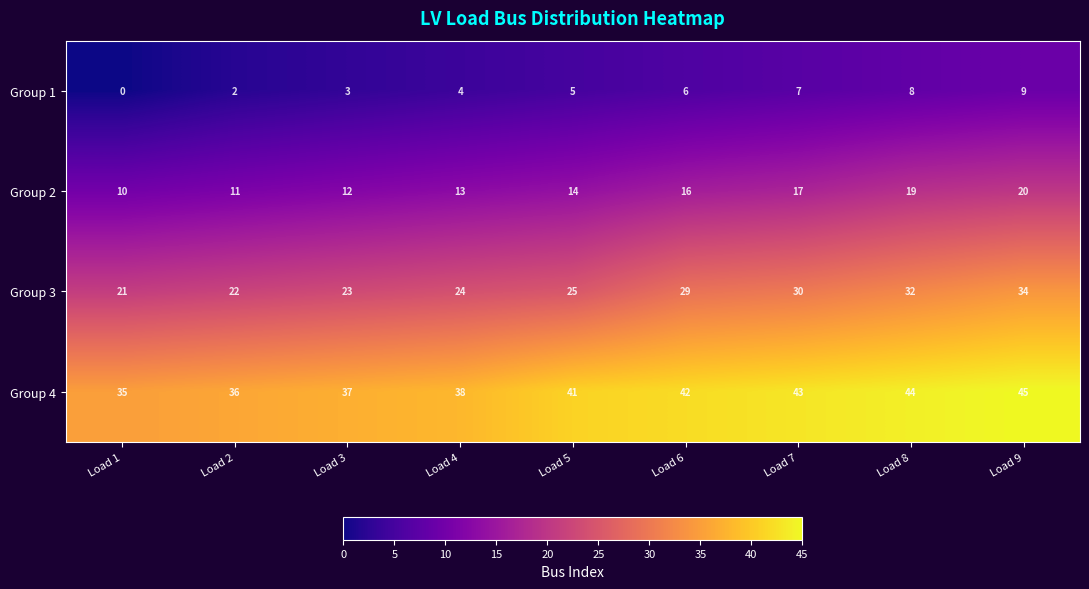

What is the difference between the maximum and minimum values in the Group 4 series?

10